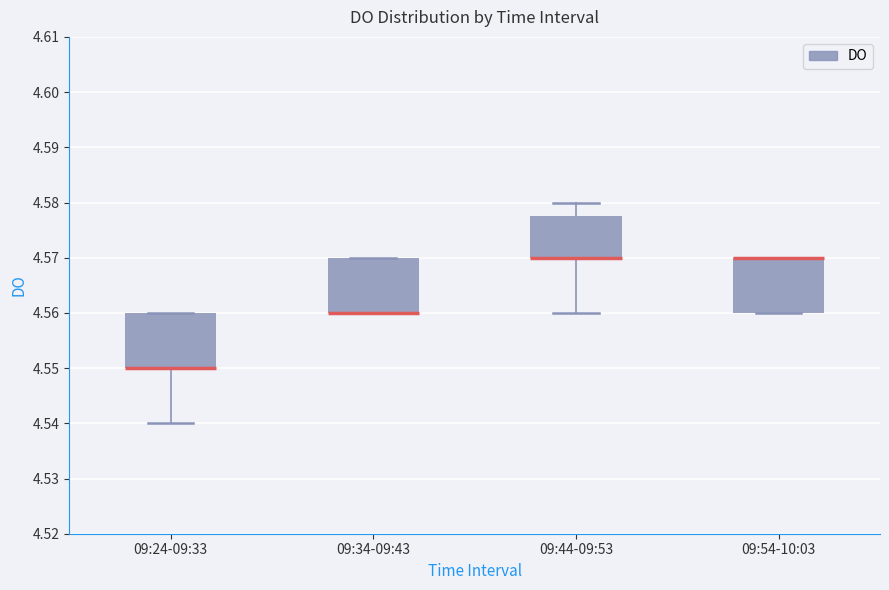

Reading left to right, transcribe this box plot: for each box, give where its median line is, the range the box spans, and where its two whiskers end, as read against the y-axis. The values are not printed on the chart, so give them approximately, as read against the axis.

09:24-09:33: median 4.550 (drawn on the box's lower edge), box 4.550 to 4.560, whiskers 4.540 to 4.560
09:34-09:43: median 4.560 (drawn on the box's lower edge), box 4.560 to 4.570, whiskers 4.560 to 4.570
09:44-09:53: median 4.570 (drawn on the box's lower edge), box 4.570 to 4.578, whiskers 4.560 to 4.580
09:54-10:03: median 4.570 (drawn on the box's upper edge), box 4.560 to 4.570, whiskers 4.560 to 4.570